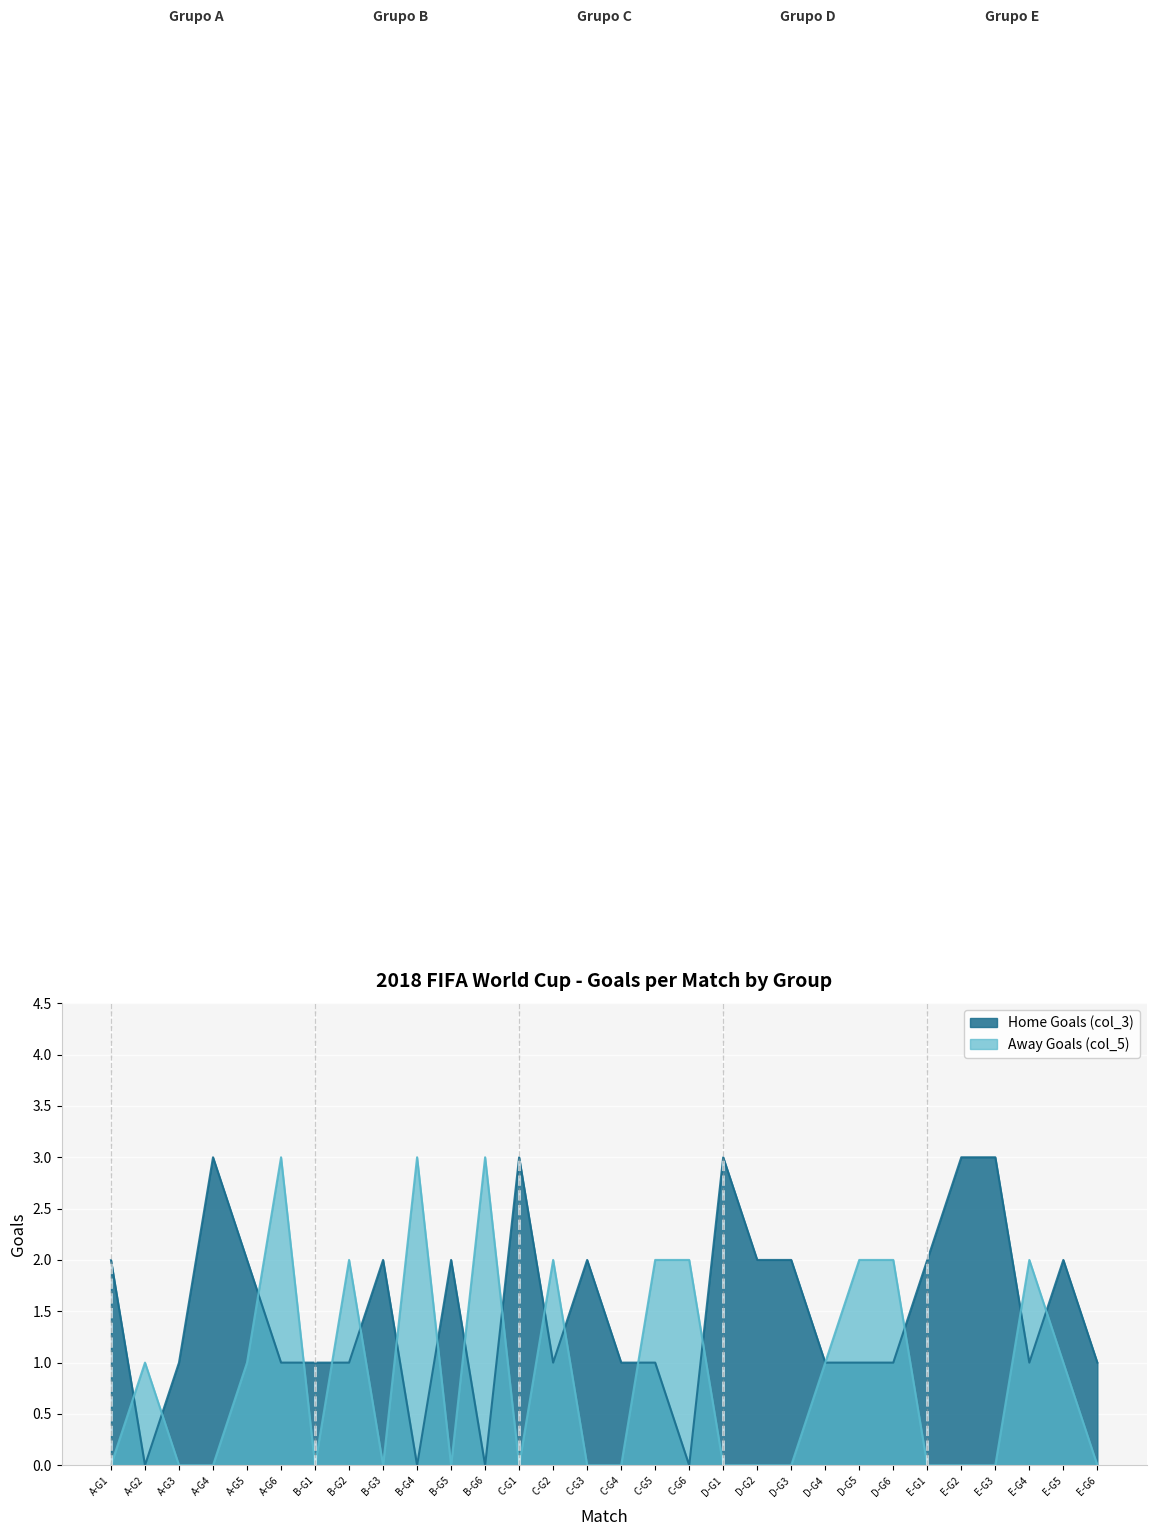

At which category is the sum across all series the highest?

A-G6